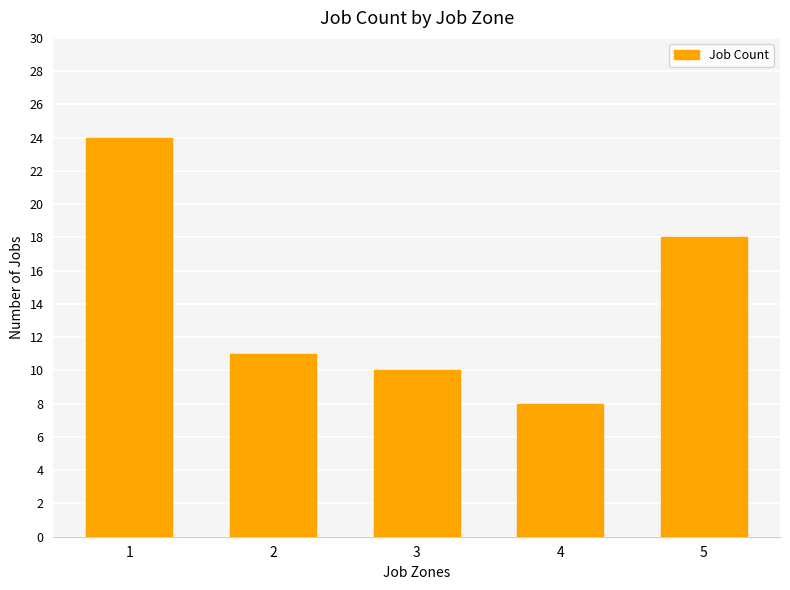

Approximately how many times larger is the value at 1 compared to 3?

2.4